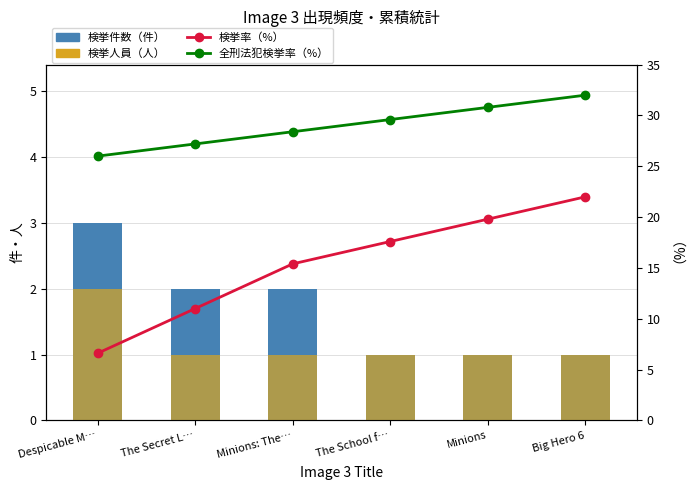

True or false: 全刑法犯検挙率（%） has a value of 29.6 at The School f….

True